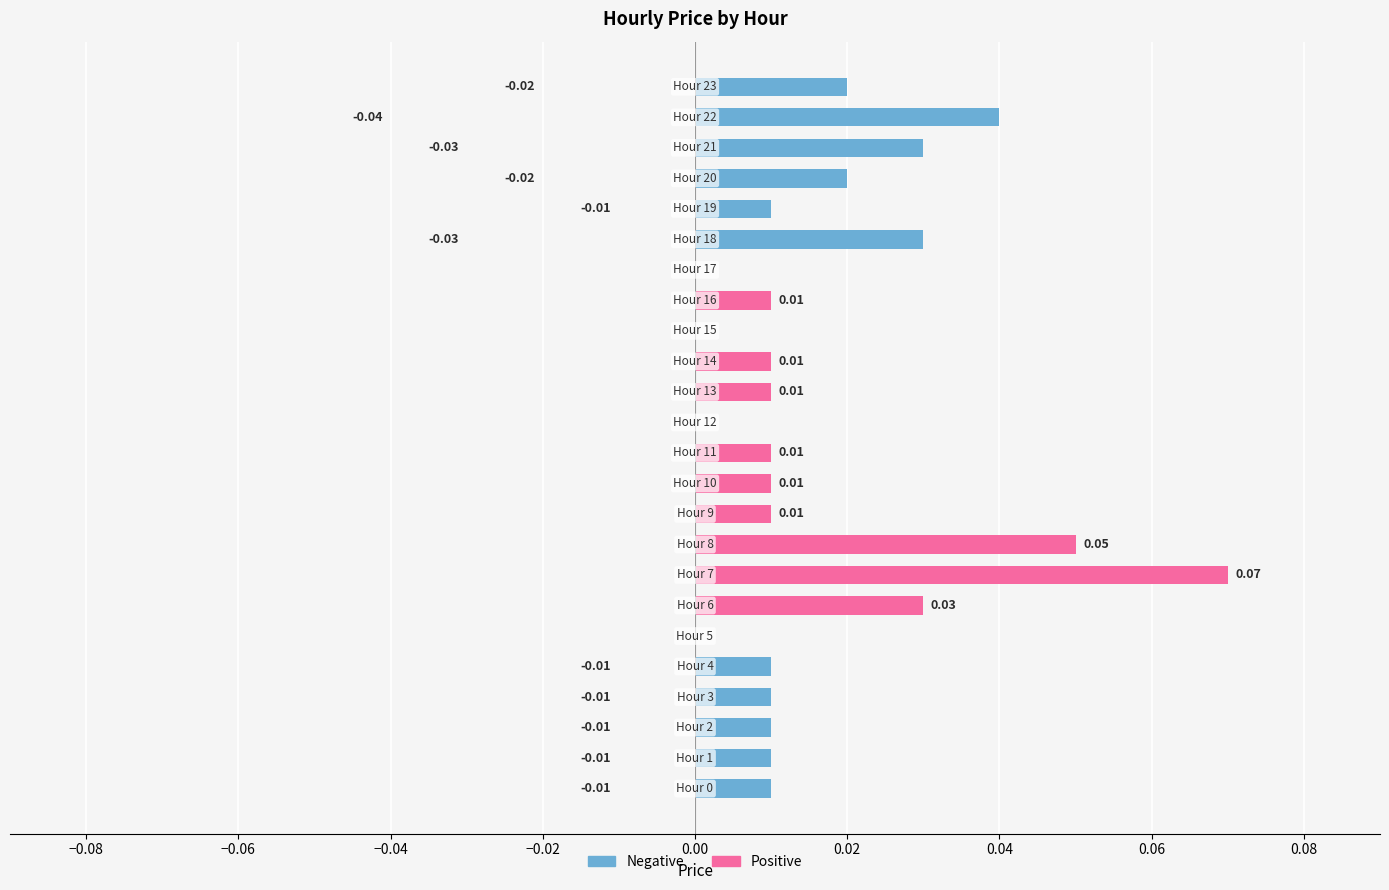

The Positive series shows -0.0 at 22. True or false?

False